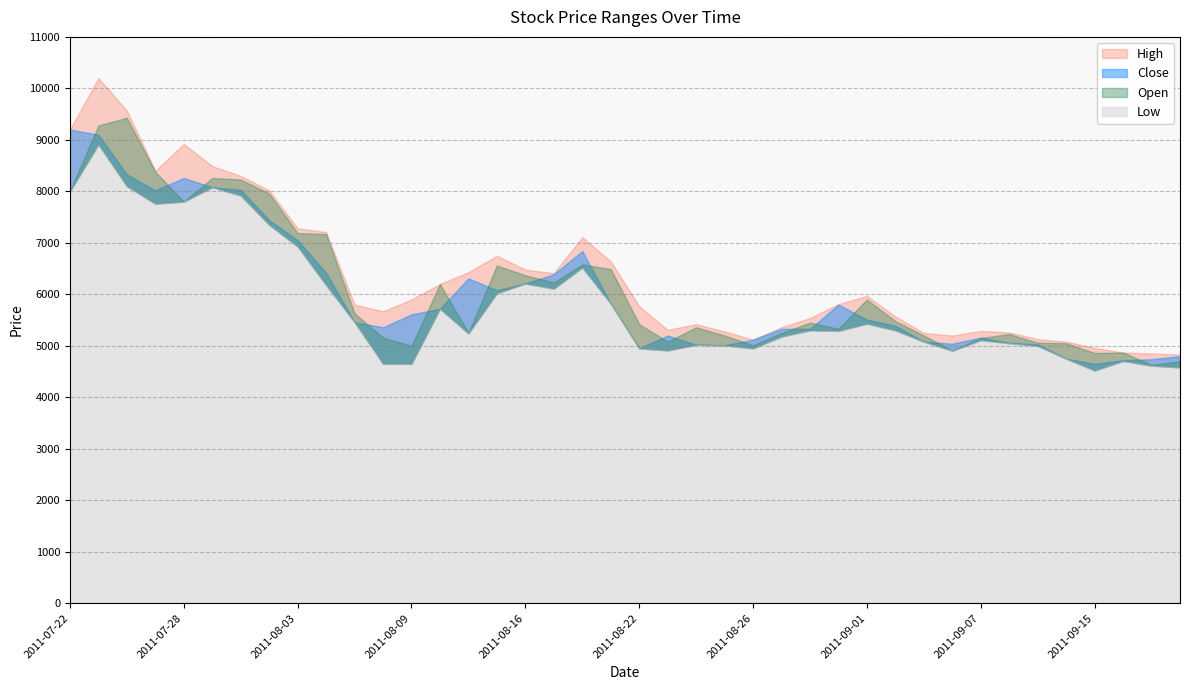

Reading left to right, list all the values displayed in this chart.

High: 9200	10200	9570	8400	8920	8490	8300	8020	7280	7210	5800	5670	5900	6200	6430	6750	6480	6410	7110	6640	5770	5310	5420	5280	5120	5360	5540	5810	5970	5570	5250	5200	5290	5260	5130	5080	4960	4870	4850	4830
Close: 9200	9100	8330	8020	8260	8080	8030	7440	7050	6420	5460	5360	5610	5720	6310	6080	6210	6390	6840	5820	4950	5200	5020	5010	5120	5330	5330	5800	5510	5390	5080	5040	5160	5060	5030	4750	4650	4720	4740	4800
Low: 8000	8910	8100	7760	7800	8080	7920	7350	6930	6180	5460	4650	4650	5720	5240	6020	6210	6110	6520	5820	4950	4910	5020	5010	4950	5180	5300	5290	5430	5300	5080	4905	5110	5050	5000	4750	4520	4705	4615	4580
Open: 8000	9280	9430	8380	7800	8260	8230	7960	7190	7170	5630	5160	5000	6200	5250	6560	6370	6230	6580	6490	5420	5080	5360	5200	5010	5250	5450	5330	5900	5480	5200	4910	5150	5230	5060	5050	4860	4870	4630	4700